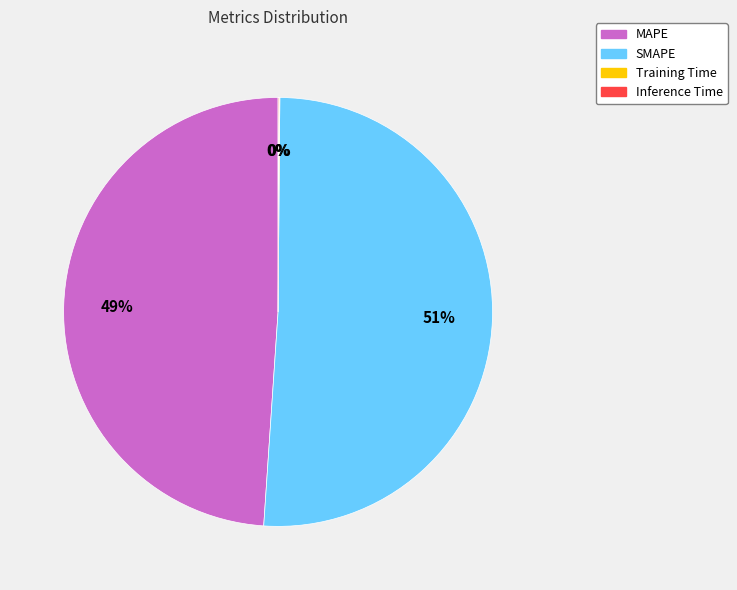

Which slice represents more than half of the pie?

SMAPE